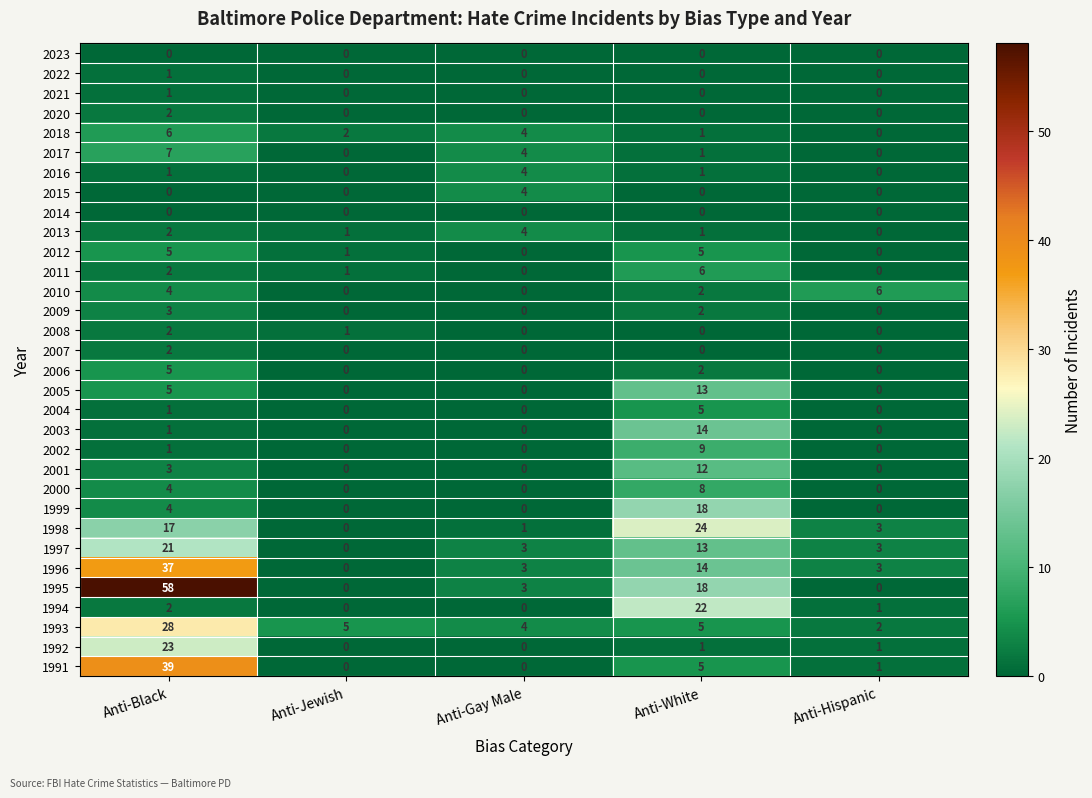

What is the difference between the second highest and minimum values in the 2018 series?

4